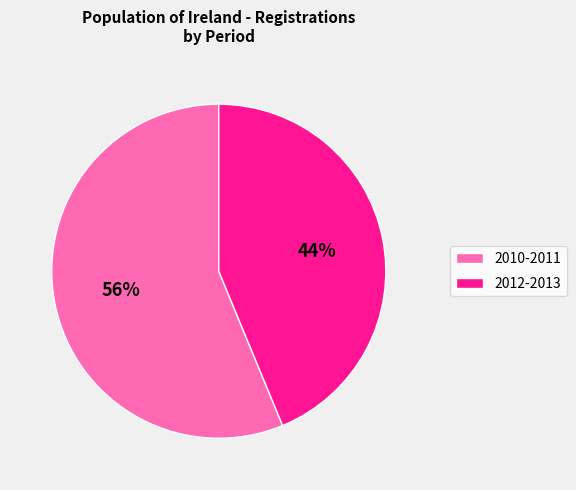

To the nearest percent, what is the difference between the largest and smallest slice percentages?

12%